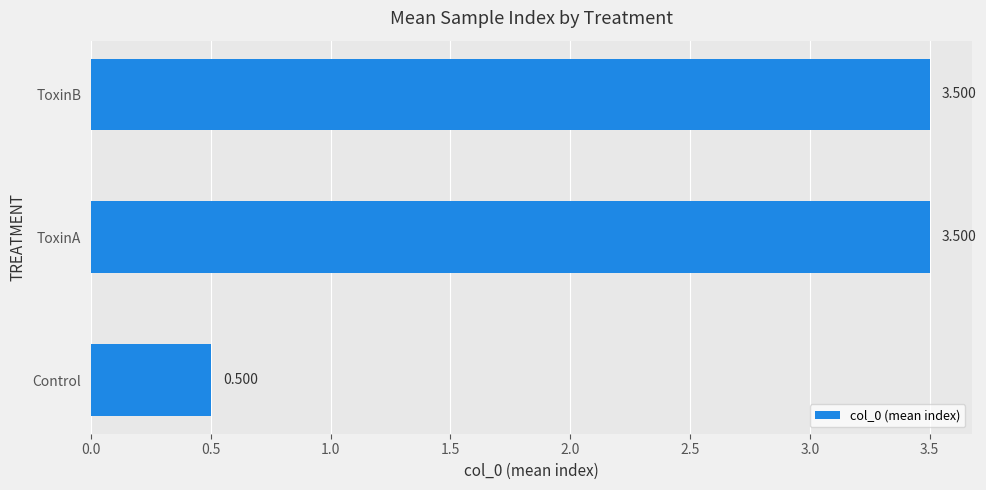

At which label is the value closest to 2?

Control